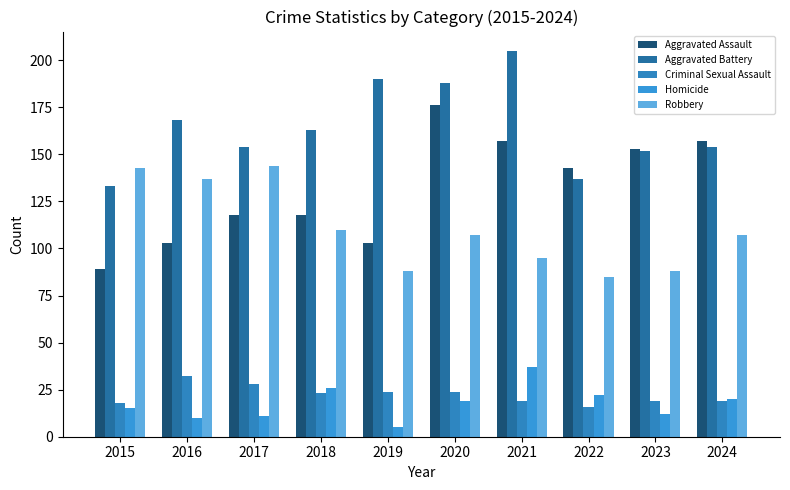

List the series in order of their peak value, highest first.

Aggravated Battery, Aggravated Assault, Robbery, Homicide, Criminal Sexual Assault